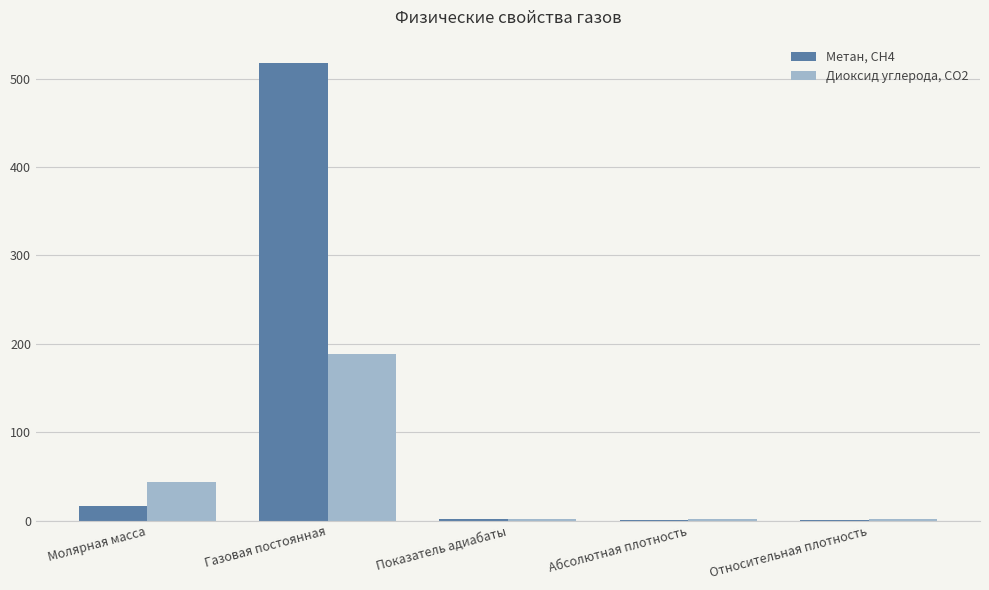

How many groups of bars are there?

5